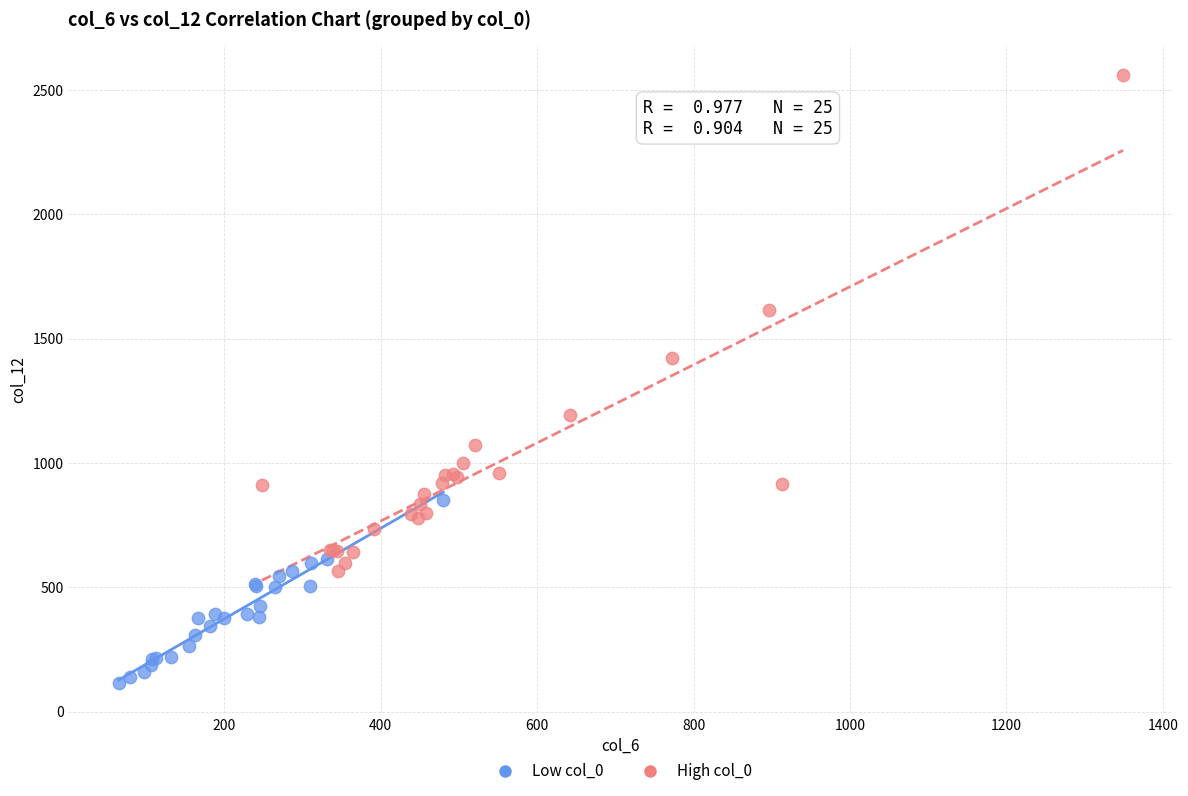

Which series contains the highest Y value?

High col_0